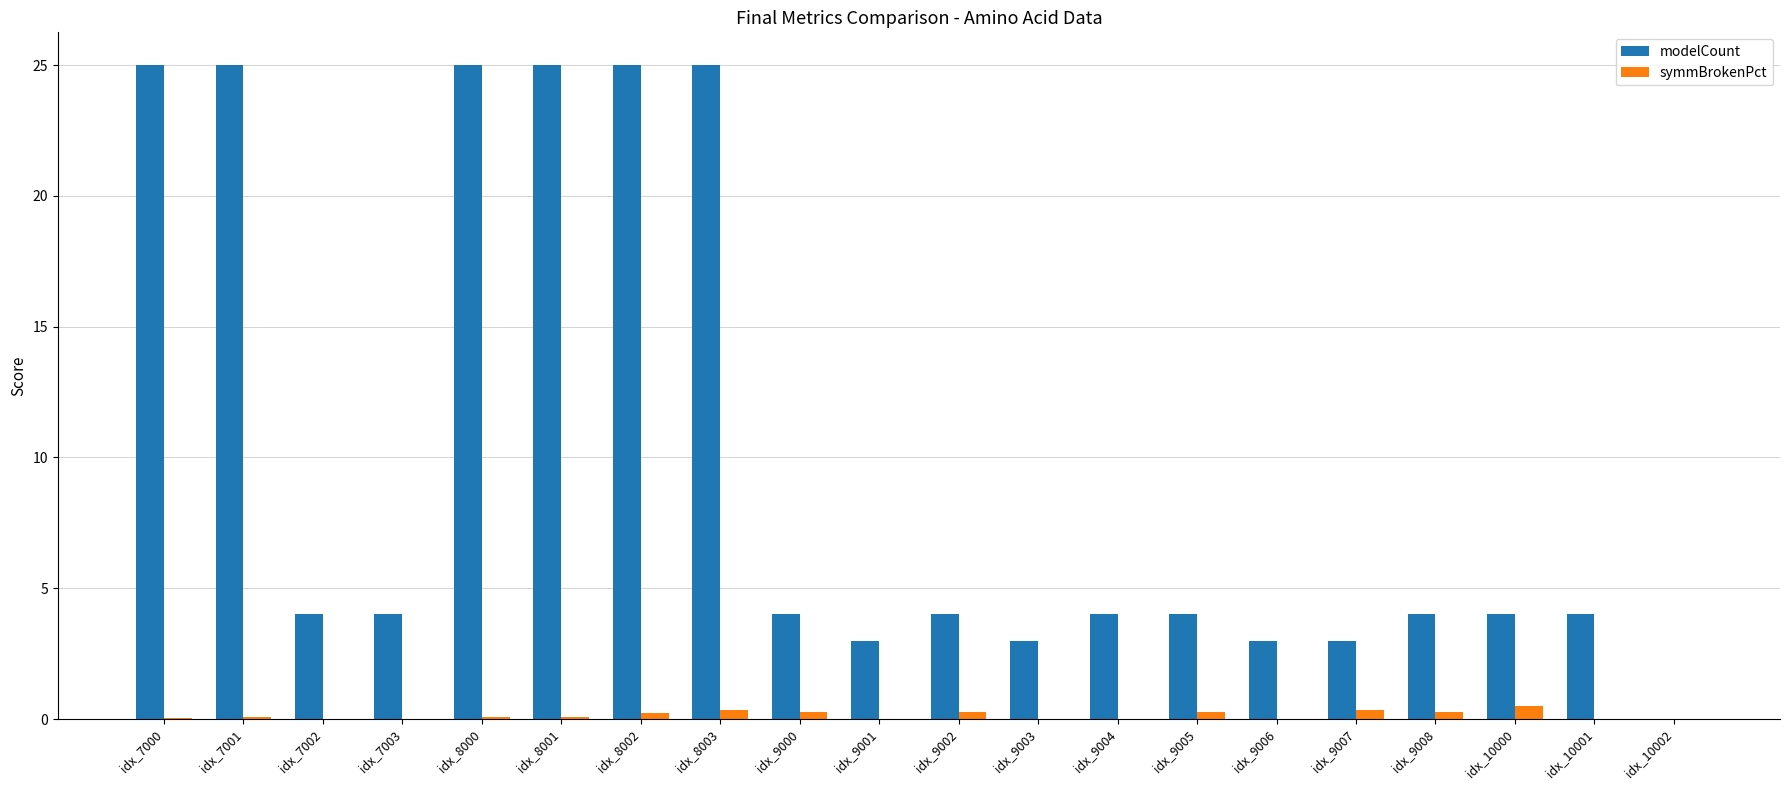

True or false: modelCount has a value of 7.1 at idx_9002.

False